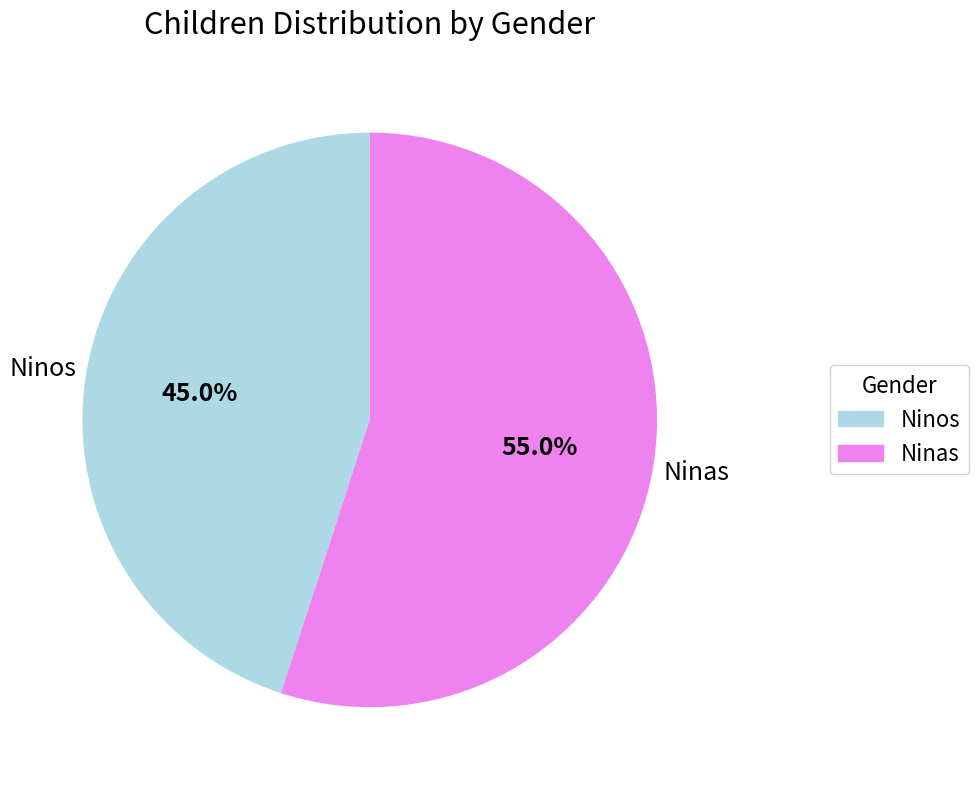

Approximately how many times larger is the value at Ninas compared to Ninos?

1.2